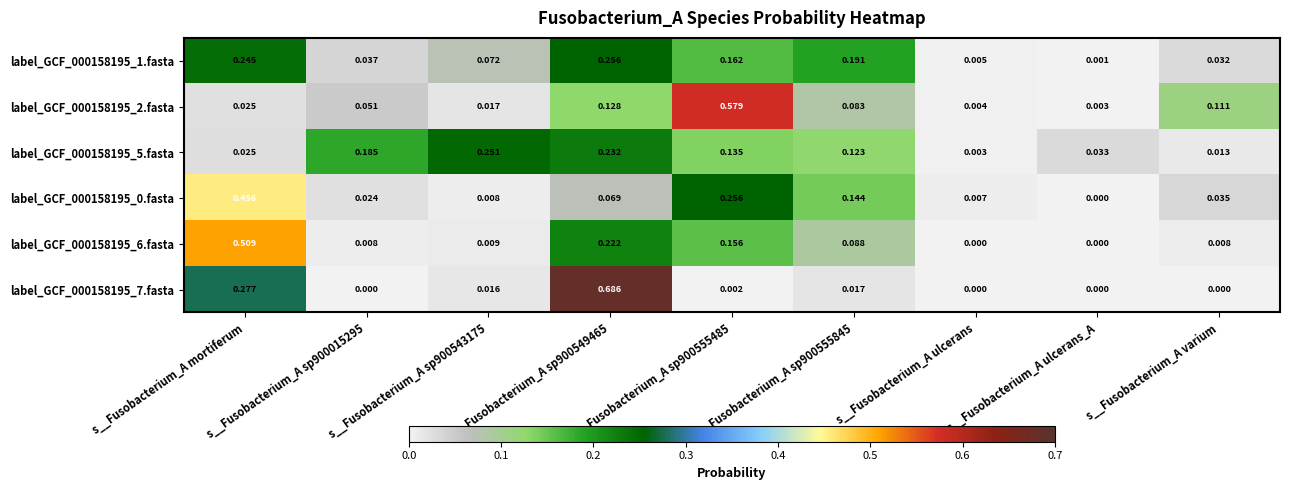

Which category has the highest value in the label_GCF_000158195_0.fasta series?

s__Fusobacterium_A mortiferum